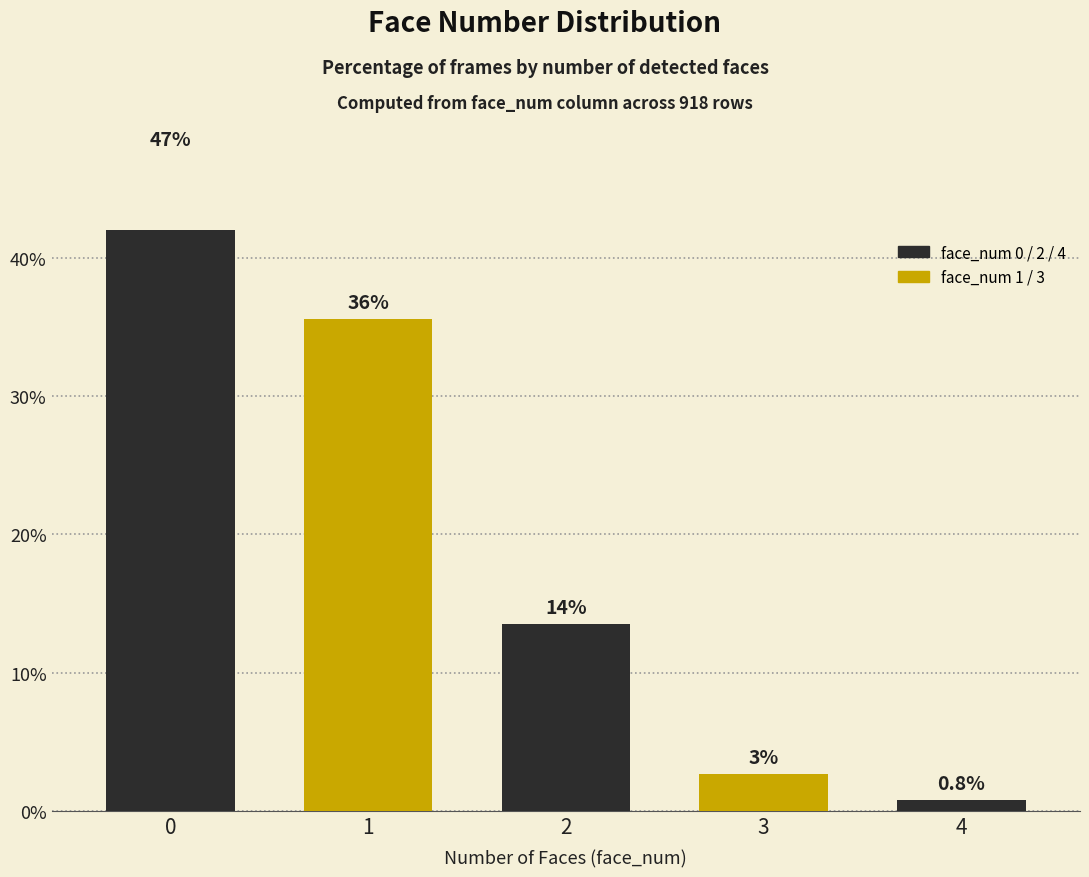

What is the value of the 1st bar from the left?

47.4